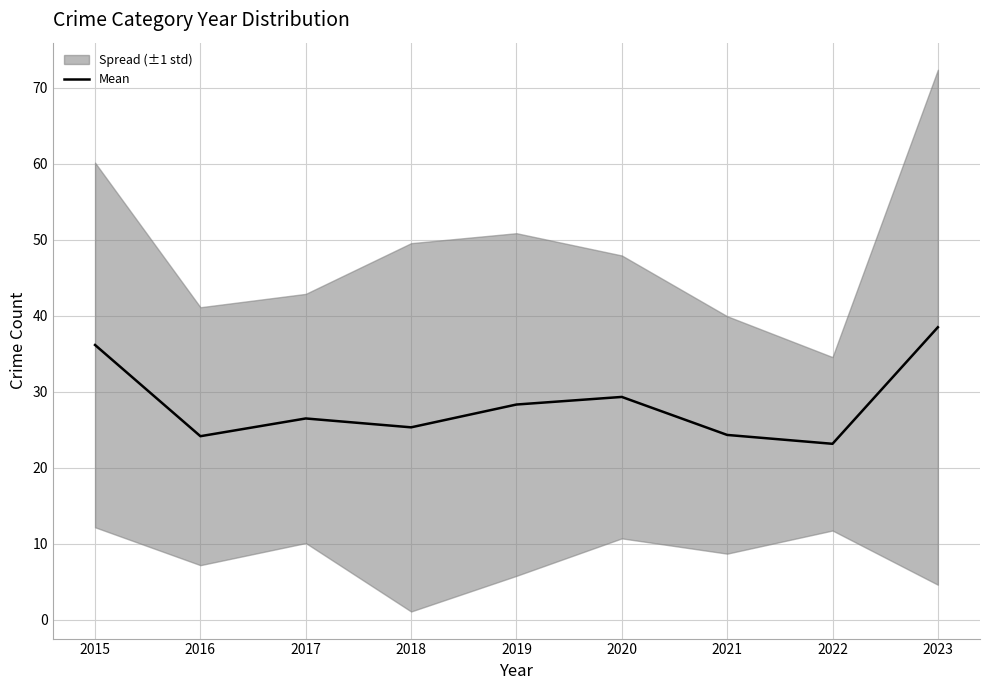

List the labels in order of value, smallest first.

2022, 2016, 2021, 2018, 2017, 2019, 2020, 2015, 2023